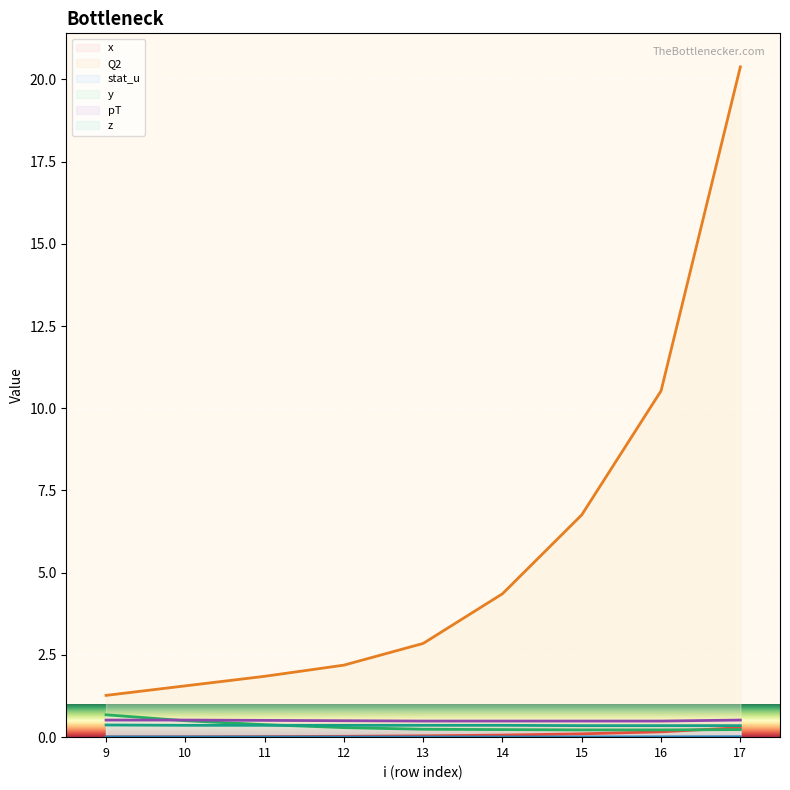

What is the difference between the Q2 (line) values at 13 and 11?

1.0